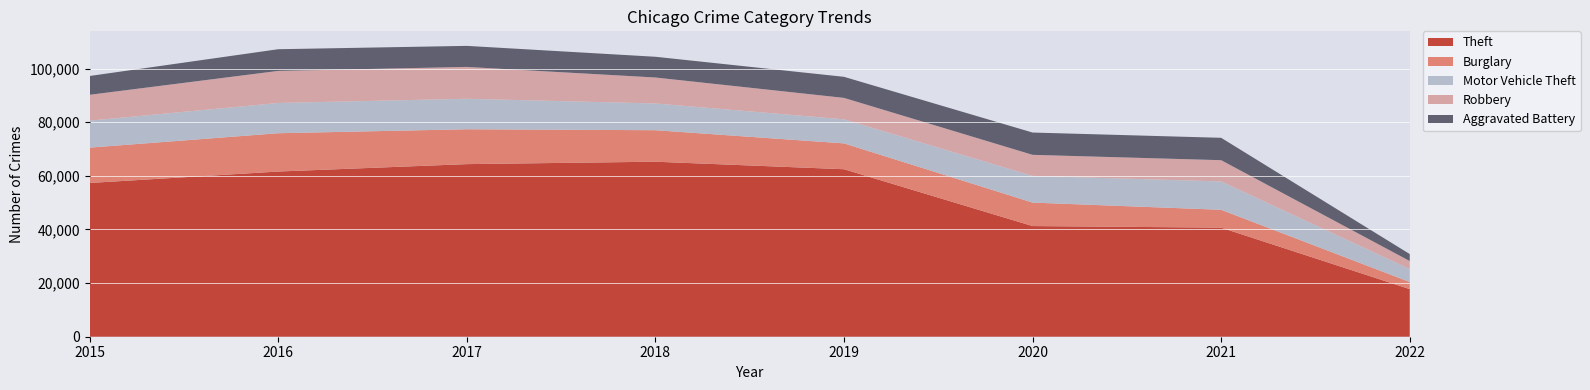

Reading left to right, list all the values displayed in this chart.

Theft: 57347	61617	64380	65281	62475	41281	40688	17764
Burglary: 13184	14289	13001	11746	9639	8753	6657	2638
Motor Vehicle Theft: 10068	11286	11380	9983	8978	9953	10581	4848
Robbery: 9638	11960	11880	9679	7994	7856	7922	2982
Aggravated Battery: 7018	8085	7845	7735	7857	8318	8348	2605